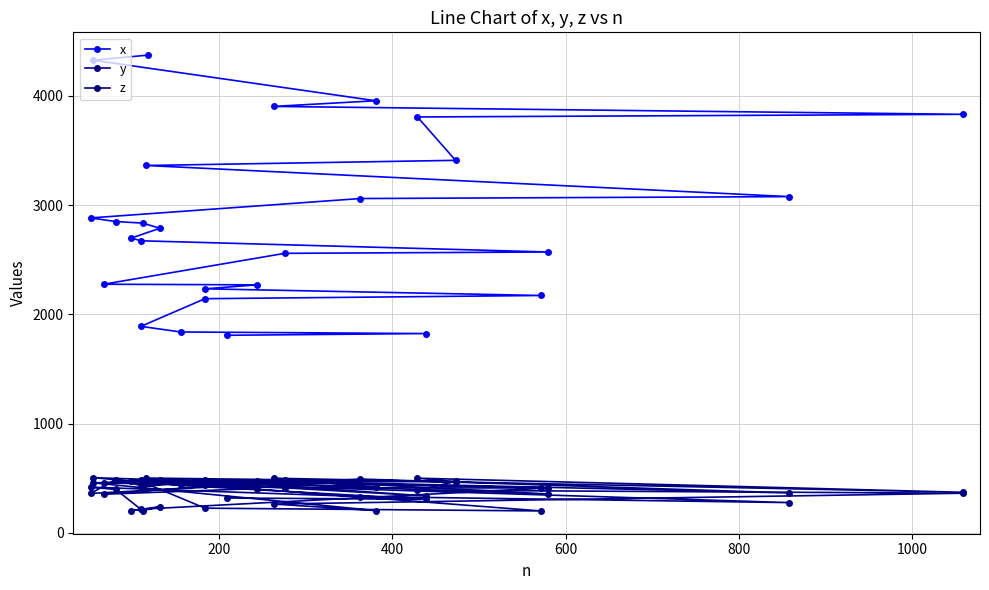

Where is the first local minimum for y?

200